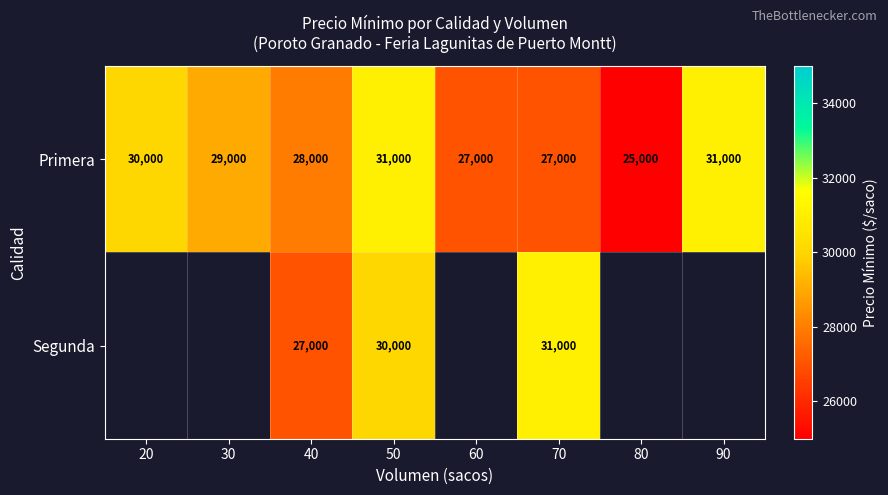

How many data points in Primera are less than 29000?

4